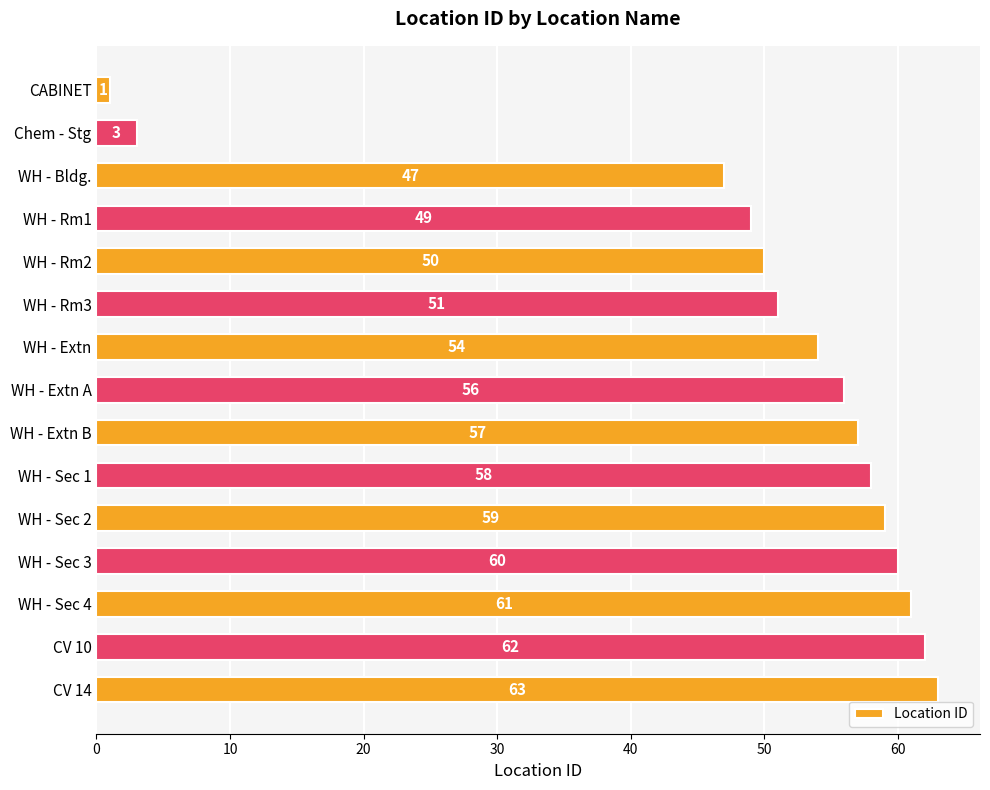

Does the chart contain any negative values?

No